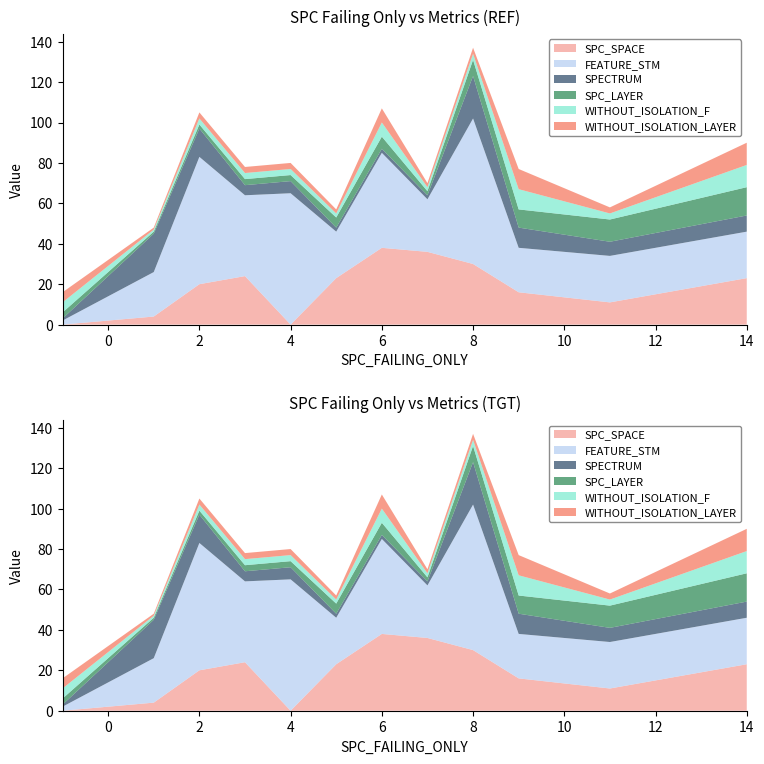

Reading left to right, transcribe all the data shown in this chart.

SPC_SPACE: 0	4	20	24	0	23	38	36	30	16	11	23
FEATURE_STM: 2	22	63	40	65	23	47	26	72	22	23	23
SPECTRUM: 1	19	14	5	6	2	2	2	21	10	7	8
SPC_LAYER: 3	1	2	3	3	5	6	2	8	9	11	14
WITHOUT_ISOLATION_F: 5	1	3	3	3	2	7	2	3	10	3	11
WITHOUT_ISOLATION_LAYER: 5	1	3	3	3	2	7	2	3	10	3	11